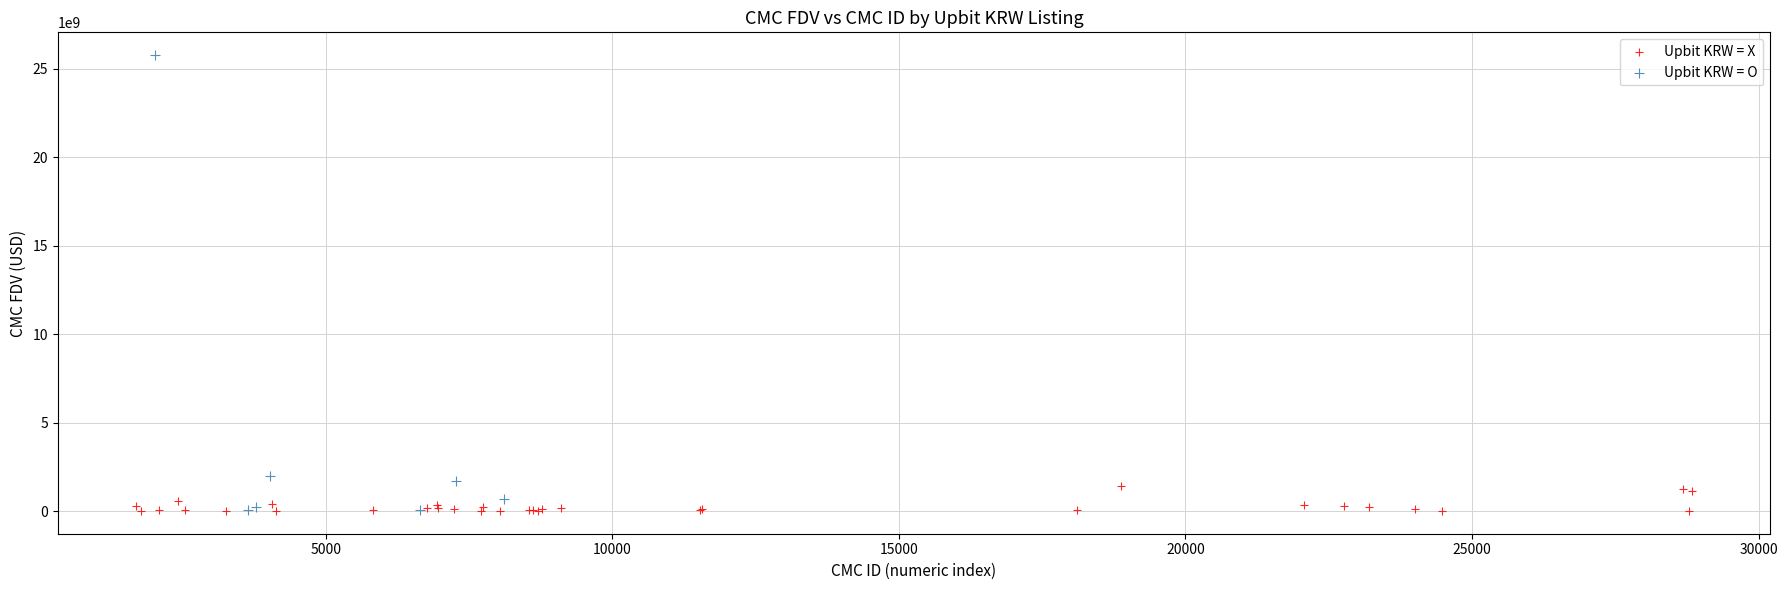

Which series reaches the maximum Y coordinate?

Upbit KRW = O